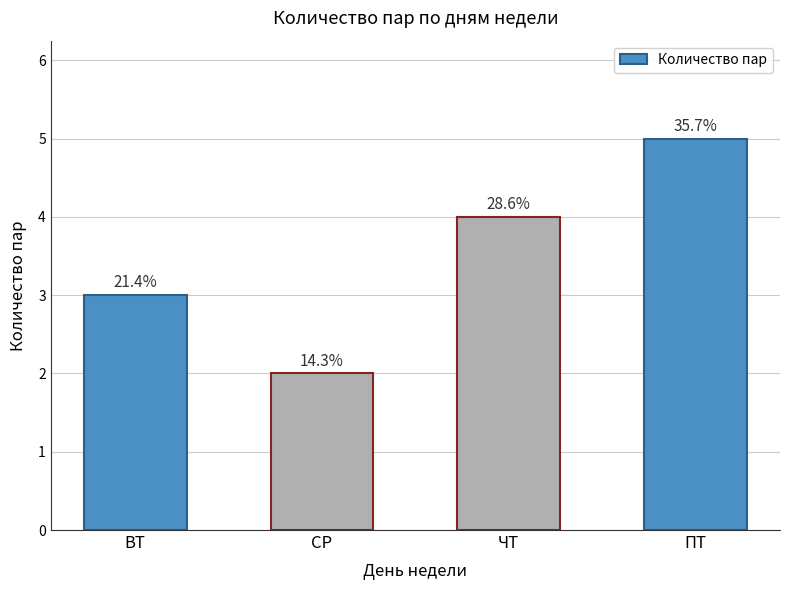

Are the bars horizontal?

No